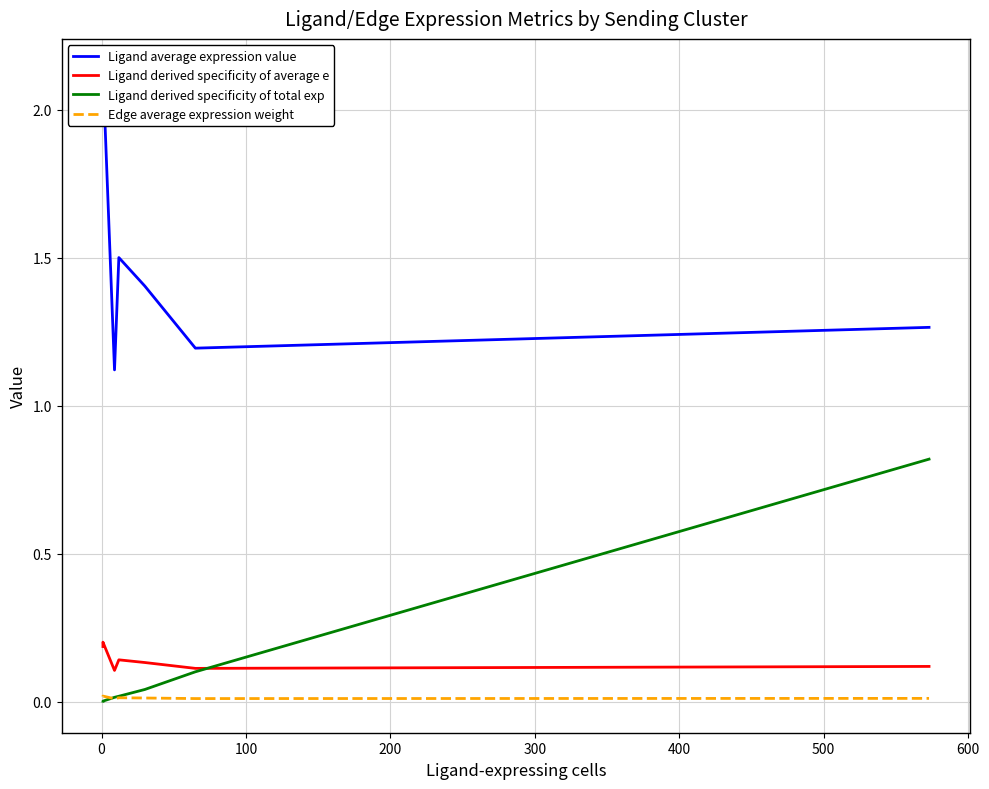

True or false: Ligand derived specificity of total exp and Ligand average expression value cross at least once.

False